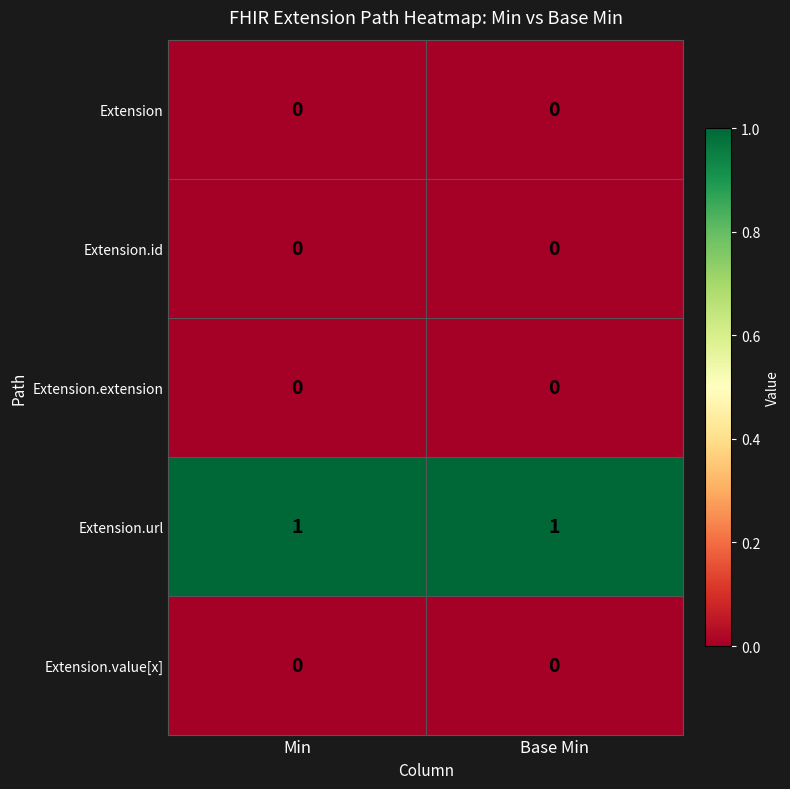

Which series has the largest total across all categories?

Extension.url